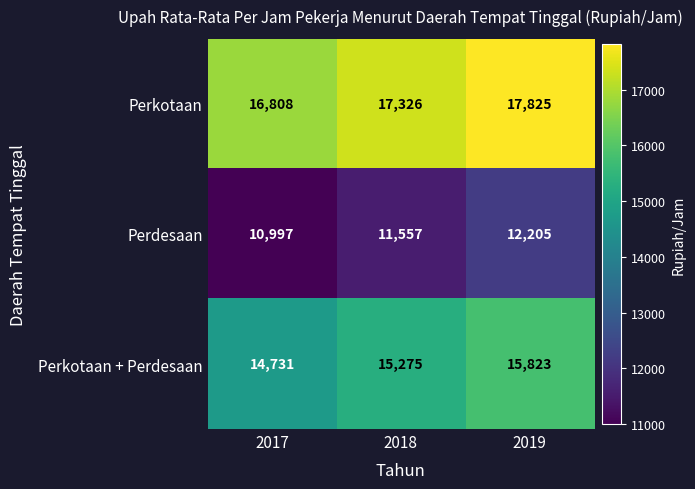

What is the smallest value displayed?

10997